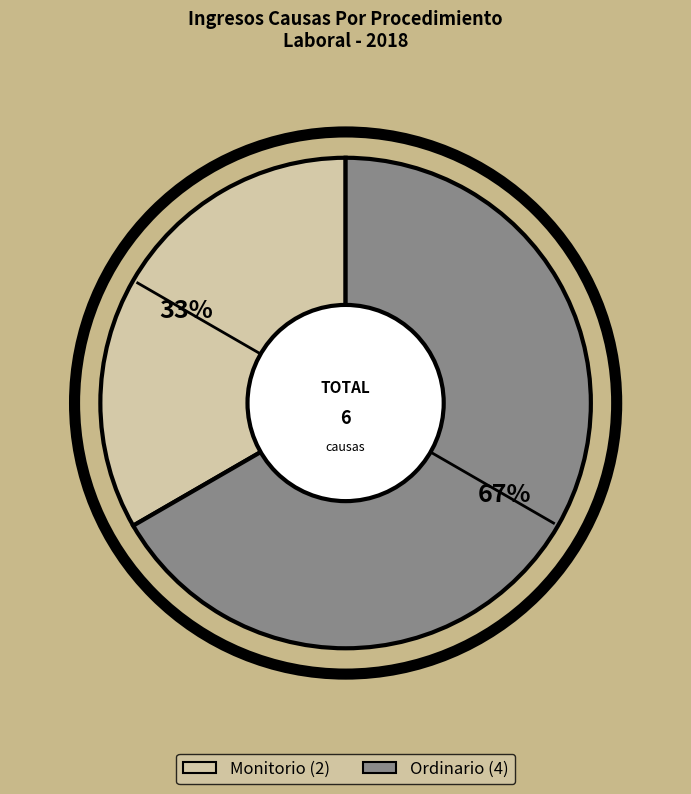

What is the ratio of the value at Ordinario to the value at Monitorio?

2.0